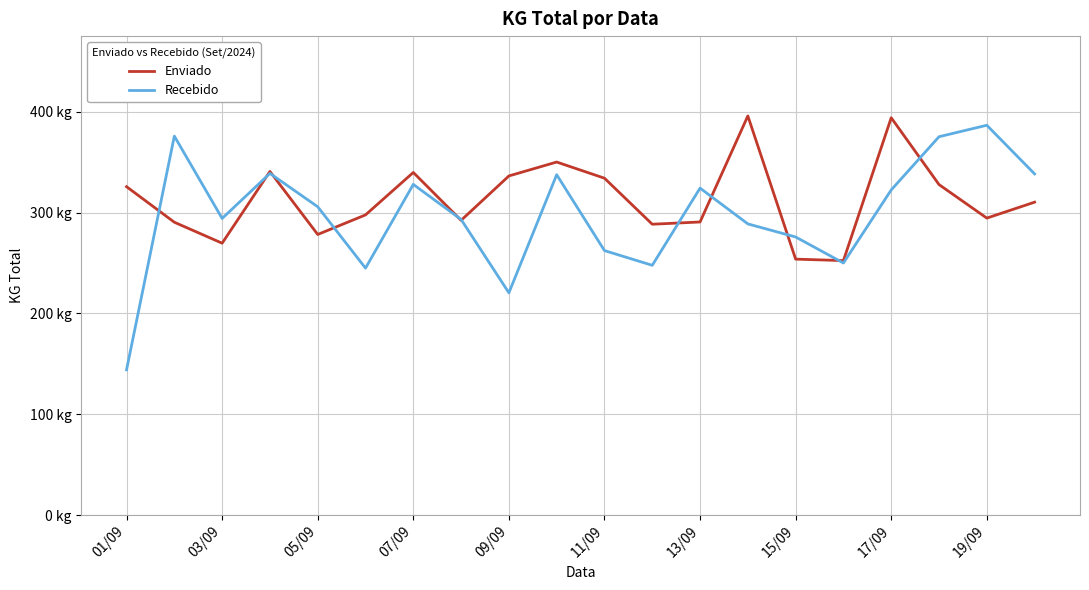

Which series ends up on top after the final intersection of Recebido and Enviado?

Recebido